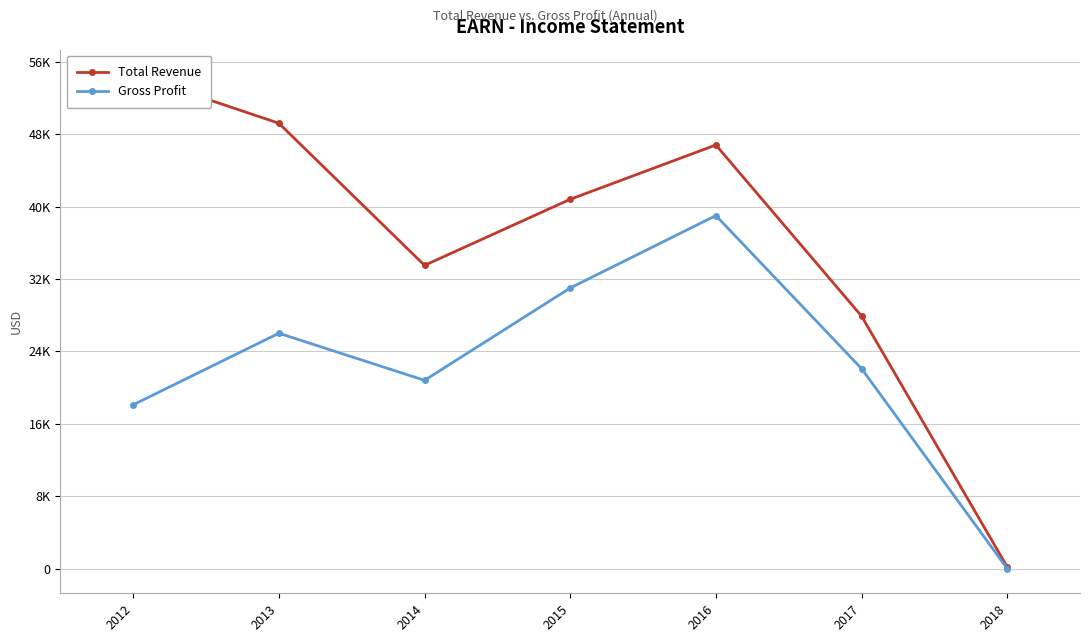

How many data points in Gross Profit are less than 22100?

3